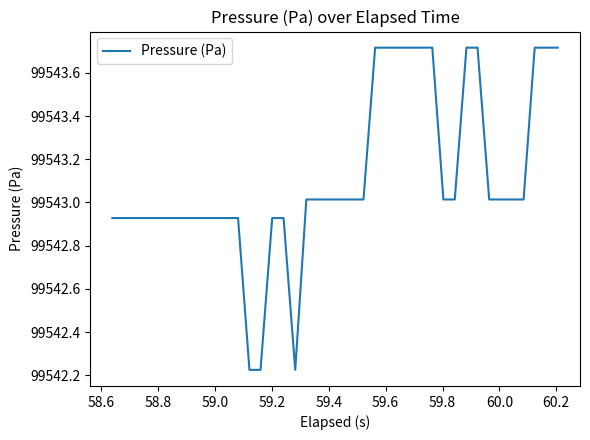

What is the difference between the maximum and minimum values?

1.5